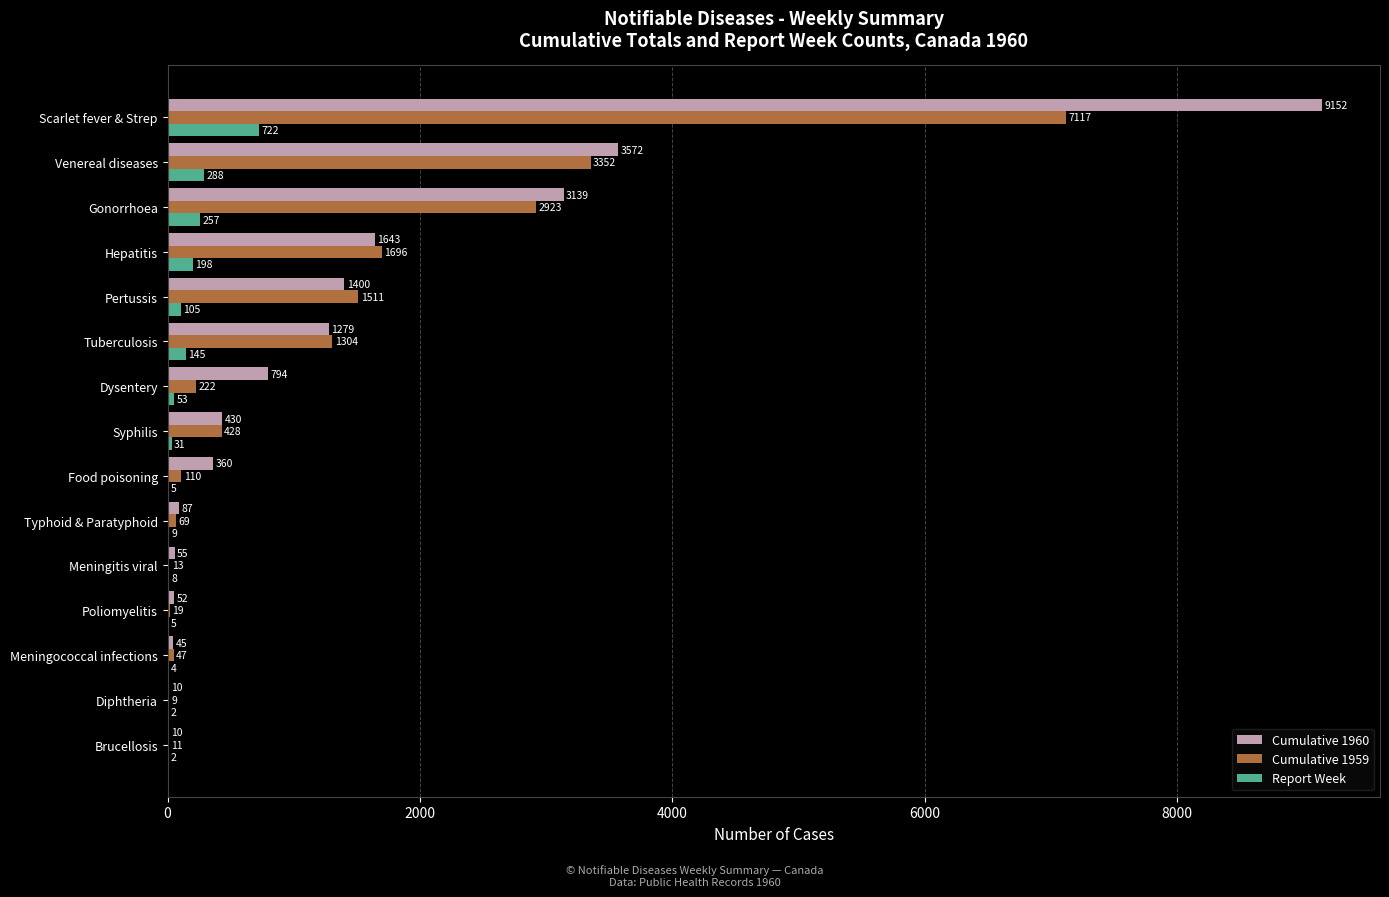

What is the sum of the Report Week values at Diphtheria and Gonorrhoea?

259